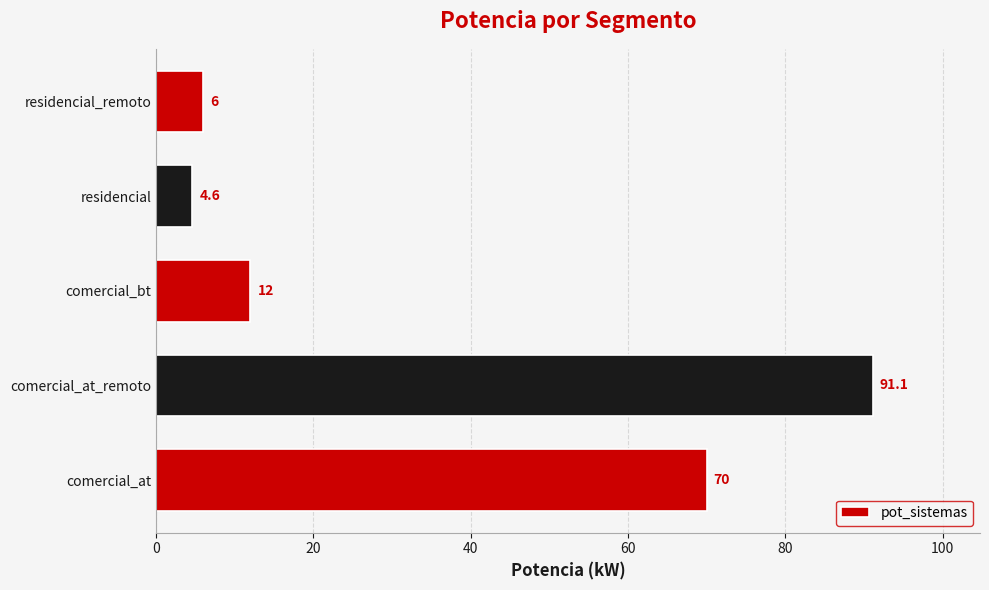

The chart shows a value of 12.0 at comercial_bt. True or false?

True